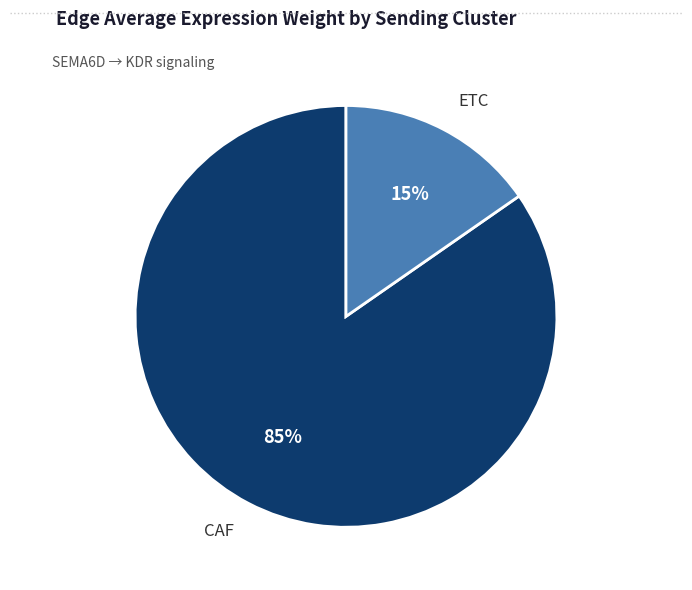

Is the sum of ETC and CAF greater than half?

Yes